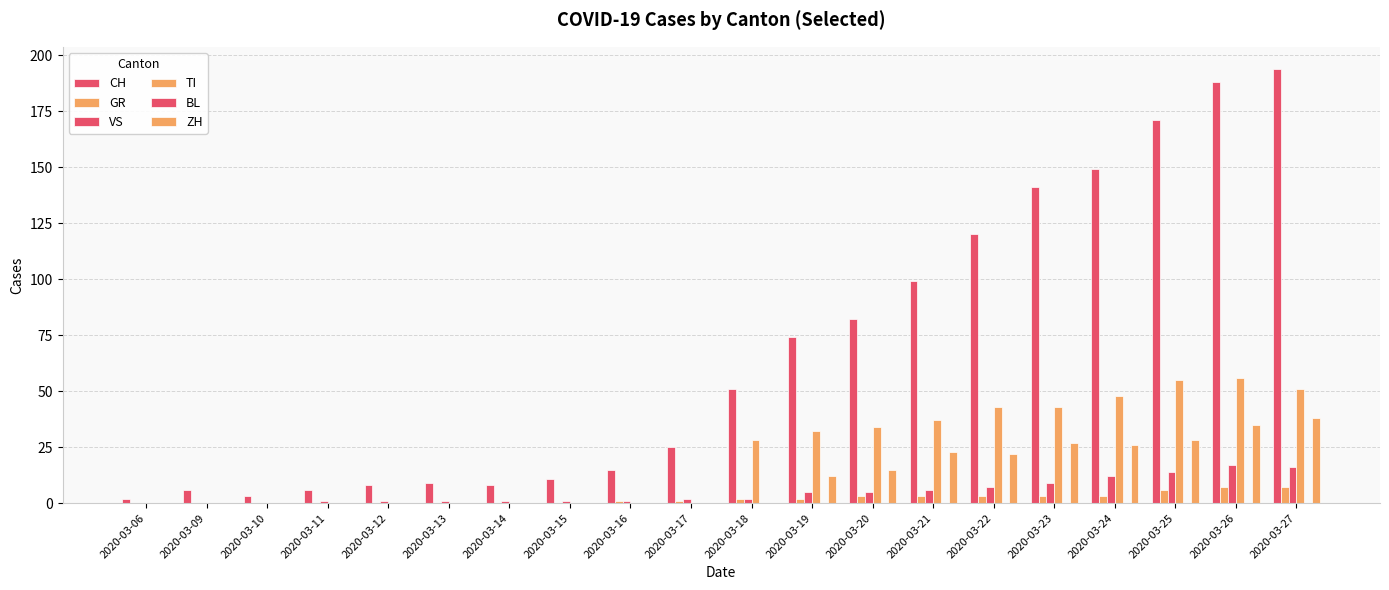

How many data points does each series have?

20